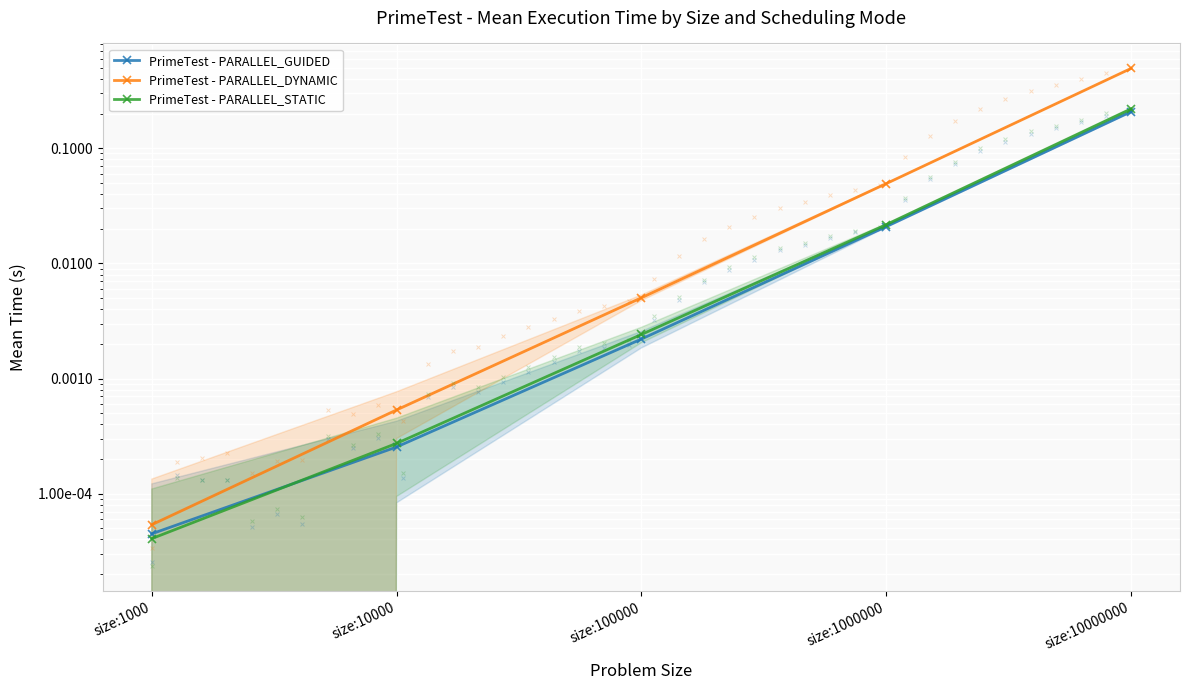

Which series contains the lowest Y value?

PrimeTest - PARALLEL_STATIC